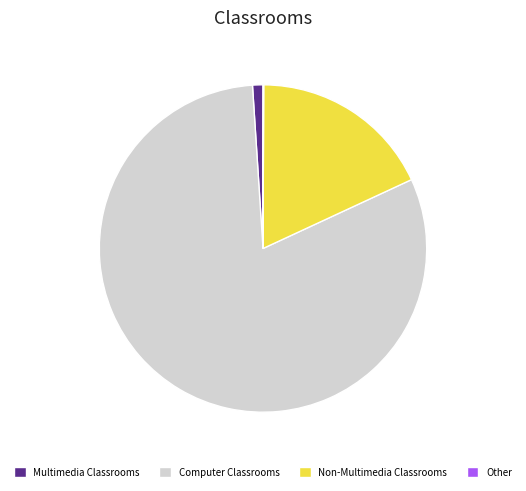

Between Non-Multimedia Classrooms and Computer Classrooms, which is larger?

Computer Classrooms